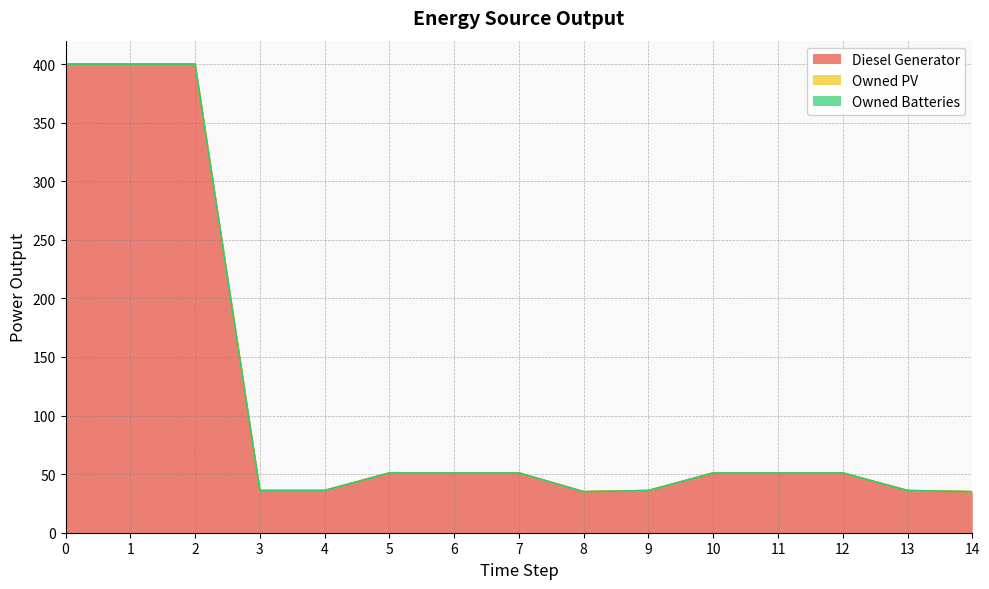

Does the chart display data point markers on the line(s)?

No